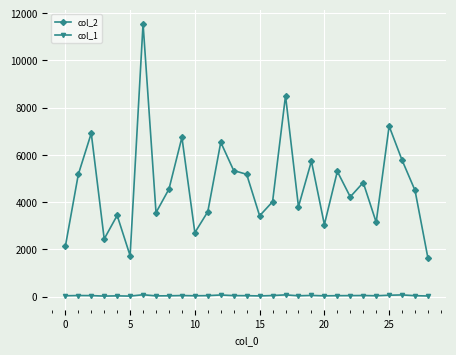

Which series has the largest total across all categories?

col_2